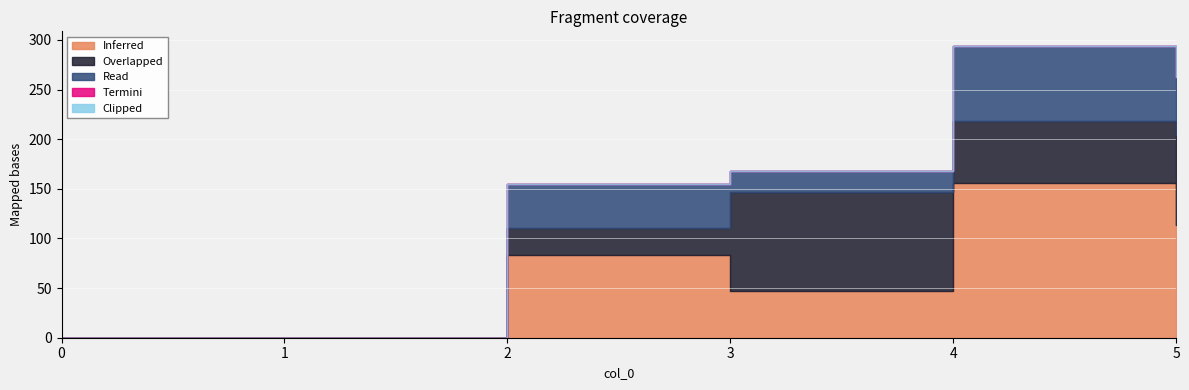

The value of 1 at 4 is 62. True or false?

True